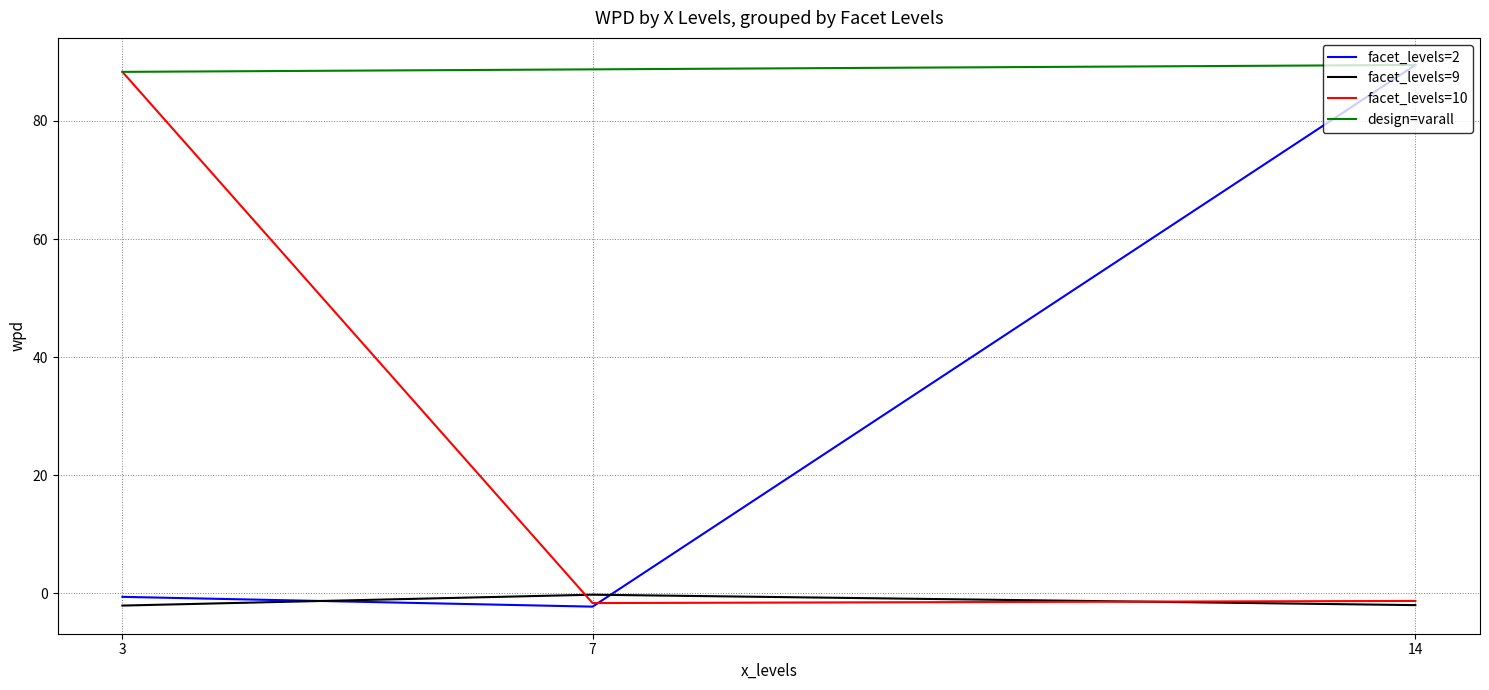

What is the minimum value for facet_levels=2?

-2.3